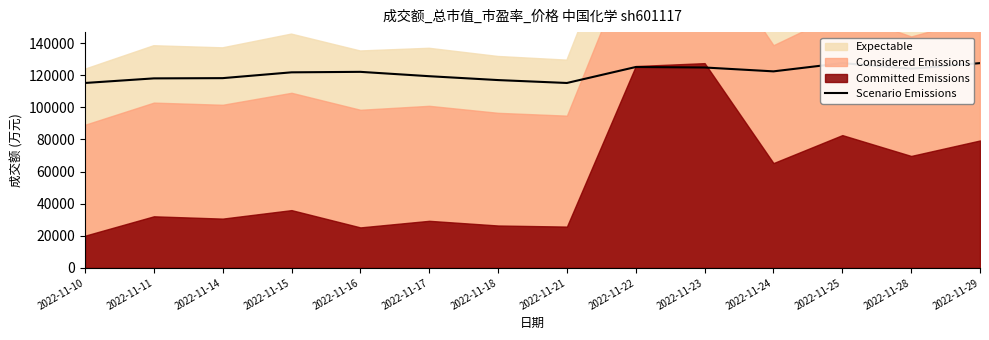

Count the number of values greater than 122056.

7